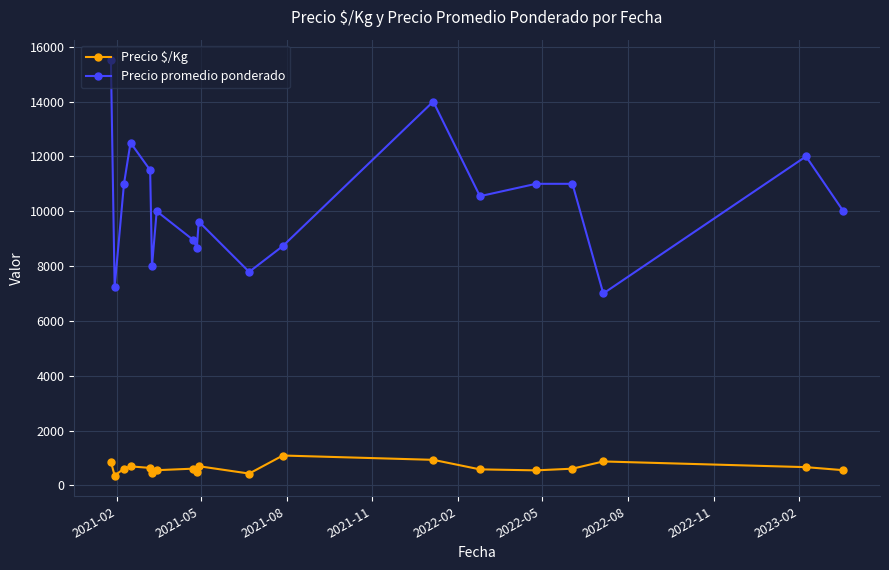

True or false: Precio promedio ponderado has more than 0 interior local peaks.

True